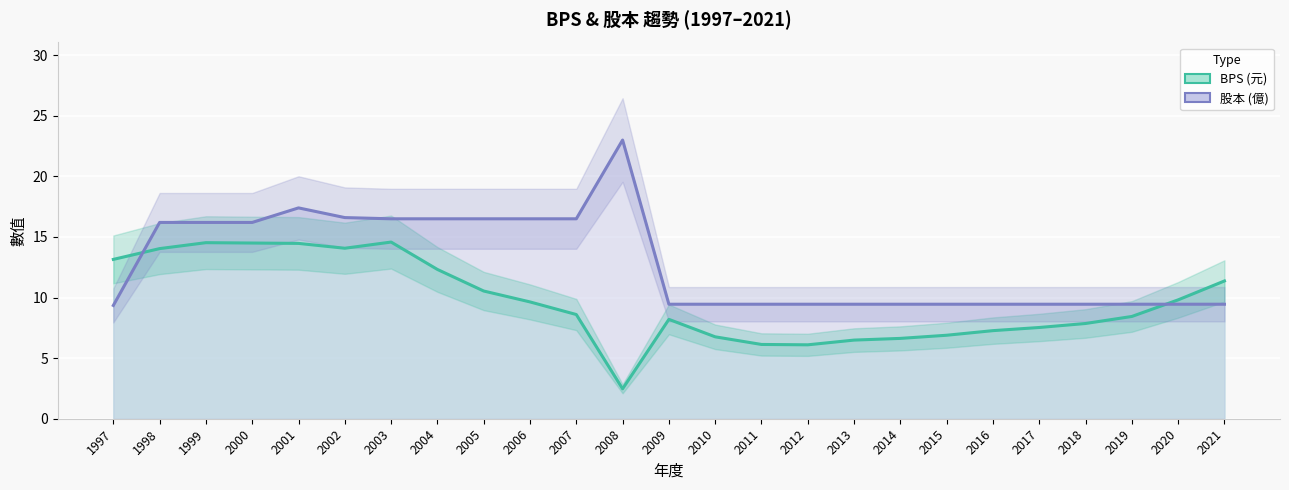

What is the difference between the maximum and minimum values in the BPS (元) series?

12.1